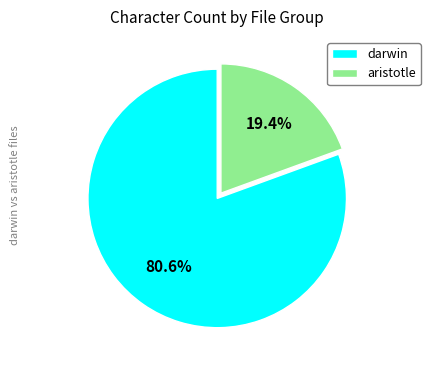

Which slice is the largest?

darwin